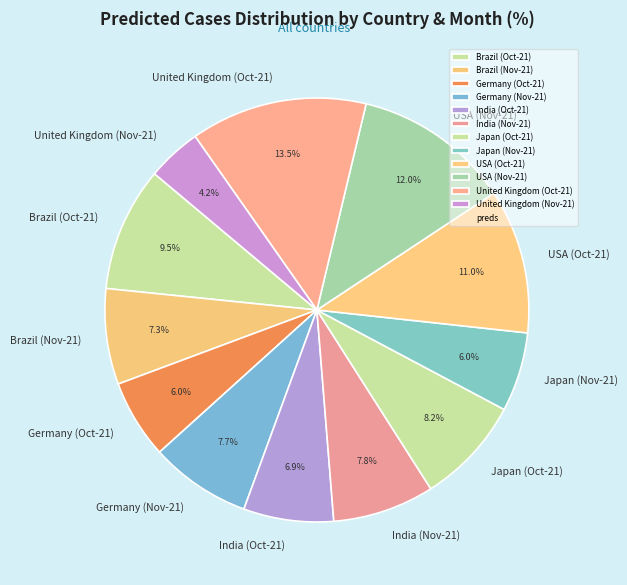

Does USA (Oct-21) represent more than half of the total?

No